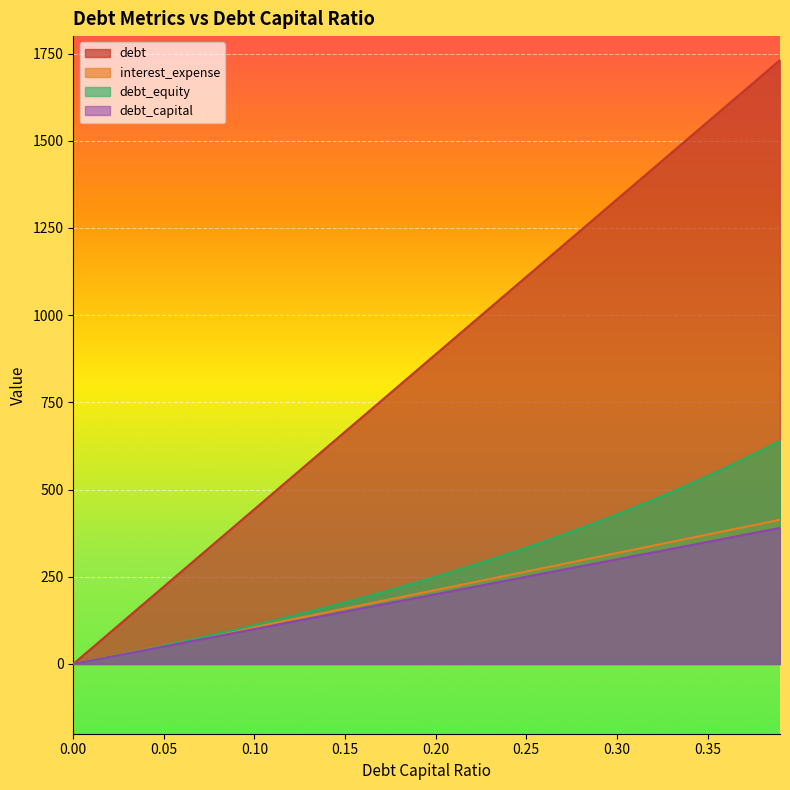

Read the debt value at 0.03.

31.8